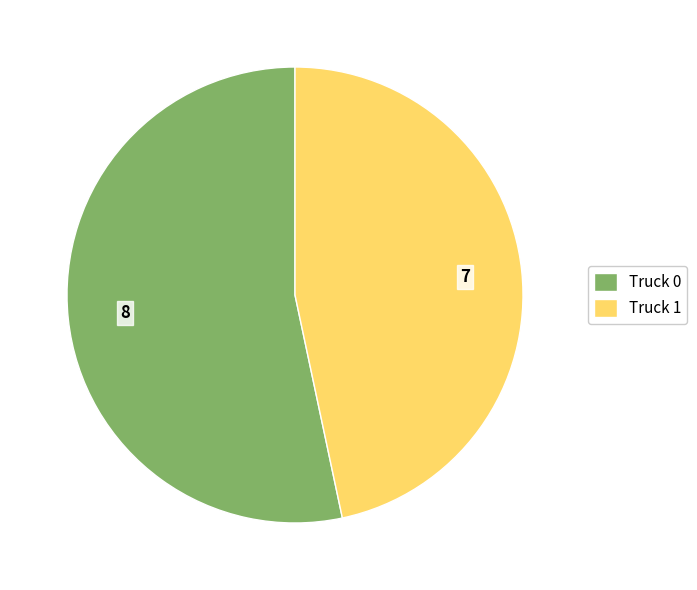

Which has a higher value, Truck 1 or Truck 0?

Truck 0